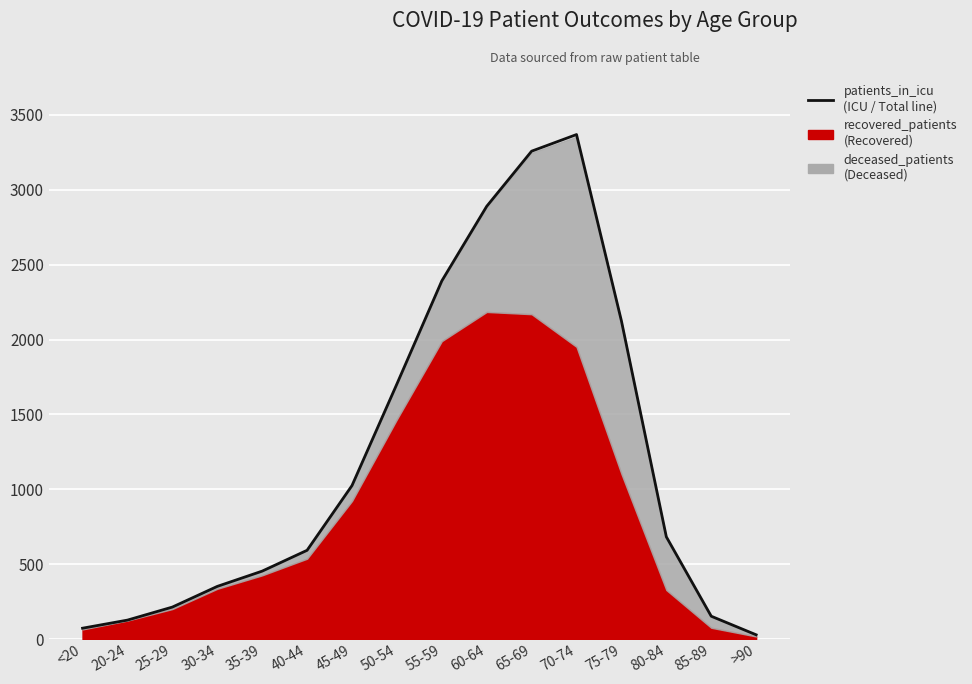

What is the label of the 16th point from the left?

>90